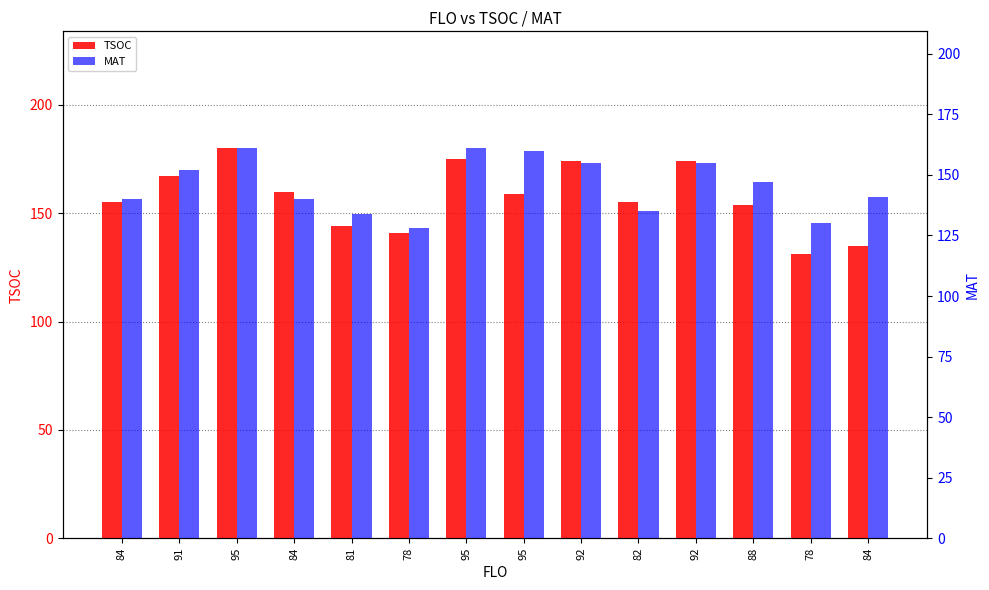

What are all the series names shown in the legend?

TSOC, MAT